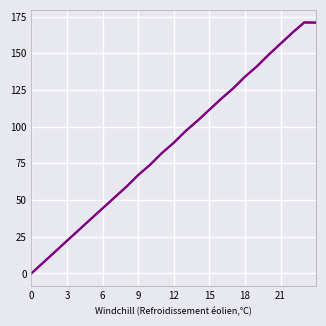

Which has a higher value, 9 or 0?

9